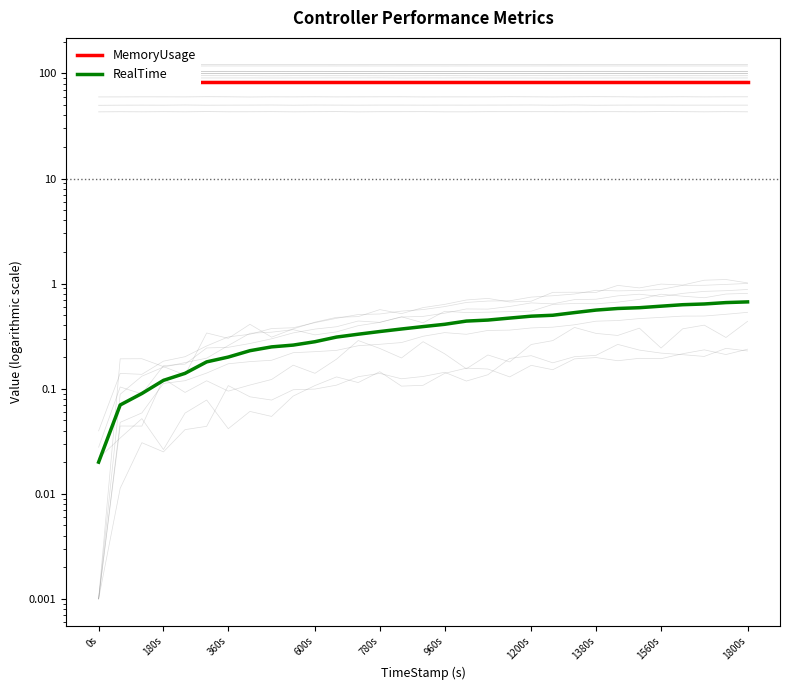

How many categories are shown in the chart?

31